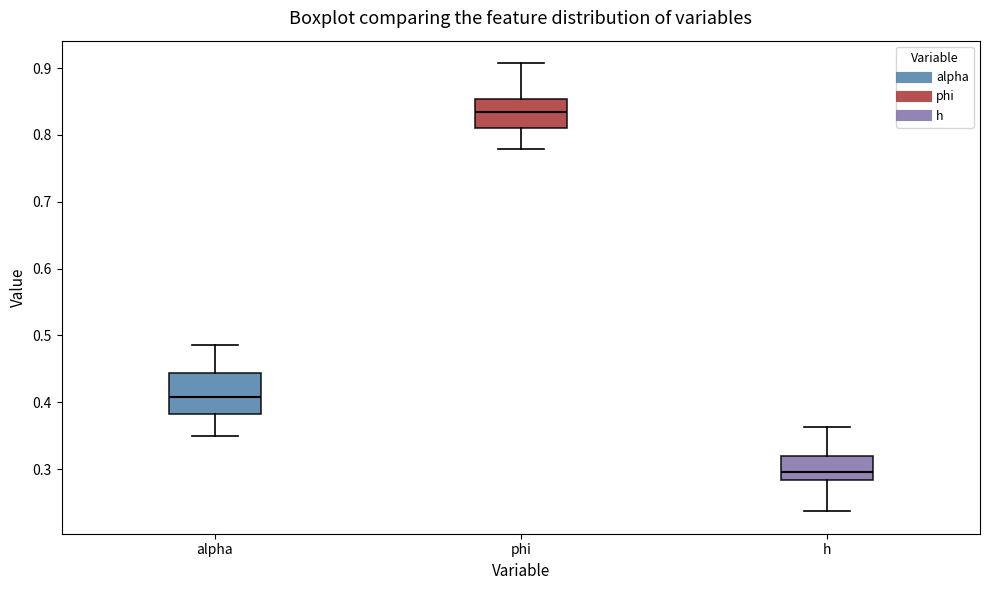

Reading left to right, transcribe this box plot: for each box, give where its median line is, the range the box spans, and where its two whiskers end, as read against the y-axis. The values are not printed on the chart, so give them approximately, as read against the axis.

alpha: median 0.41, box 0.38 to 0.44, whiskers 0.35 to 0.49
phi: median 0.83, box 0.81 to 0.85, whiskers 0.78 to 0.91
h: median 0.30, box 0.28 to 0.32, whiskers 0.24 to 0.36